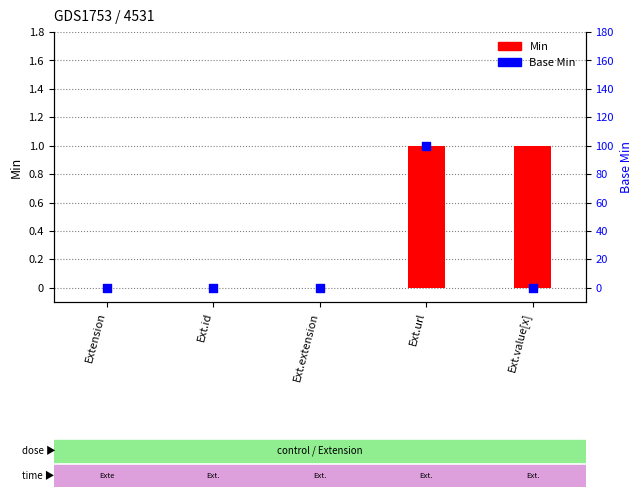

At which category is the sum across all series the highest?

Ext.url